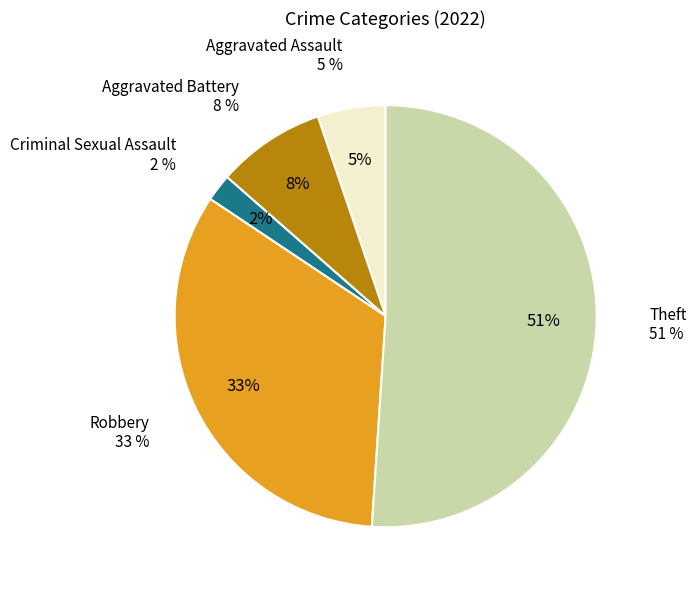

What percentage do Theft and Aggravated Battery together represent?

59.4%